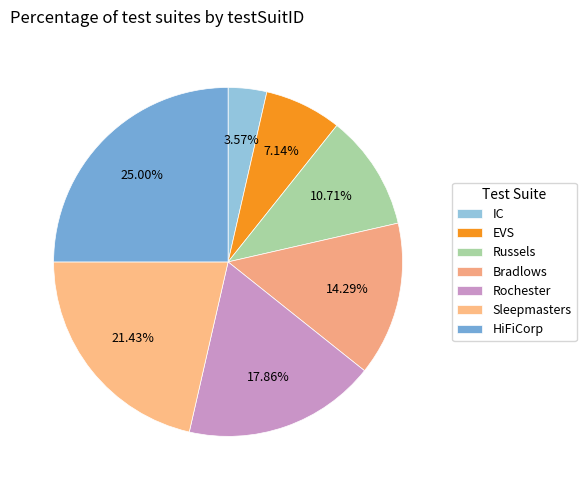

What is the largest slice in the pie chart?

HiFiCorp